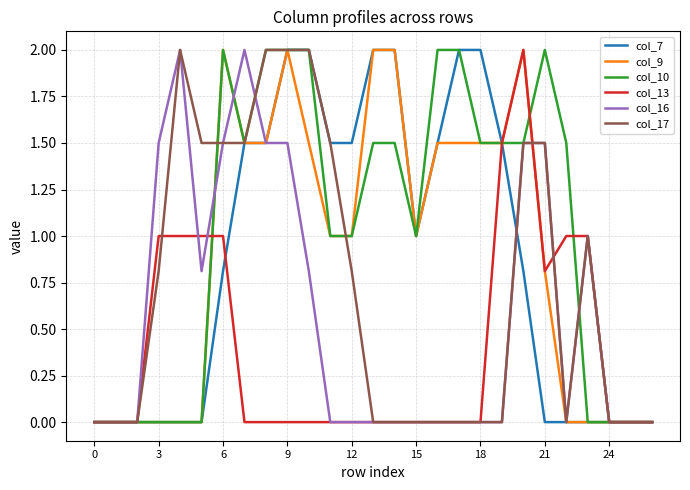

What is the greatest value displayed?

2.0